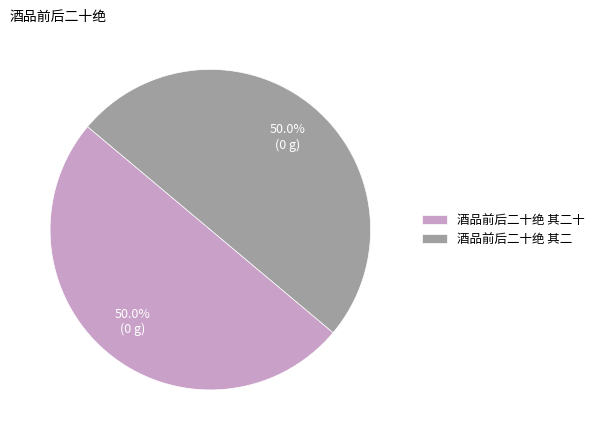

How many slices are in this pie chart?

2